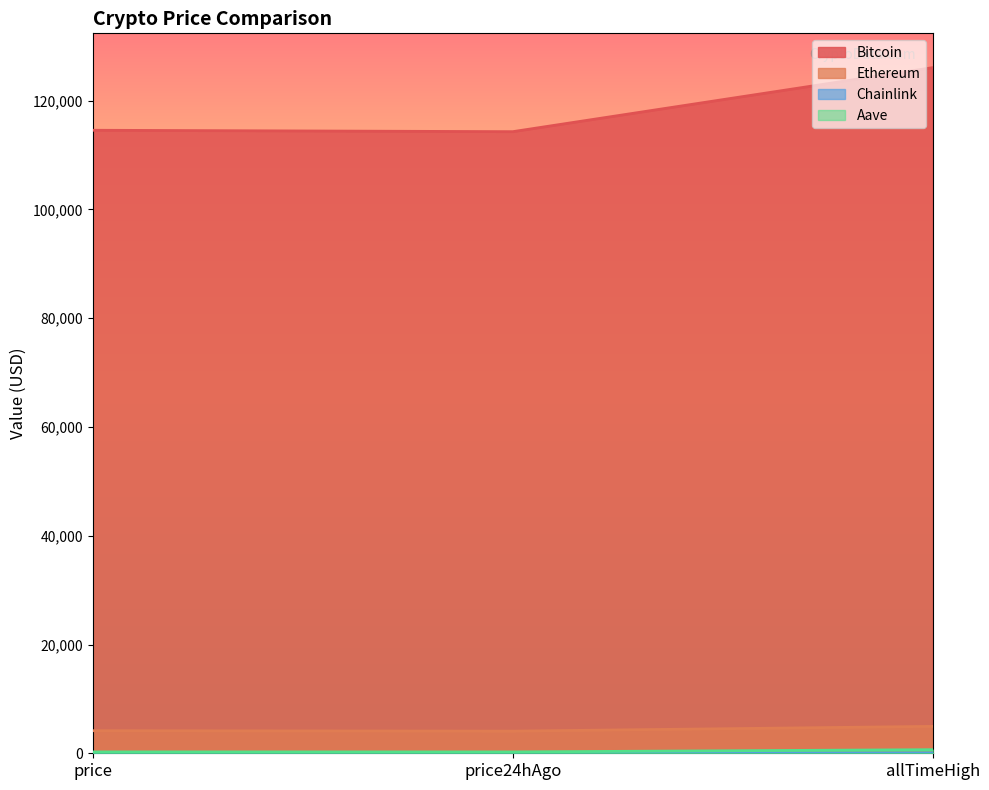

Which series changed the most between price and price24hAgo?

Bitcoin